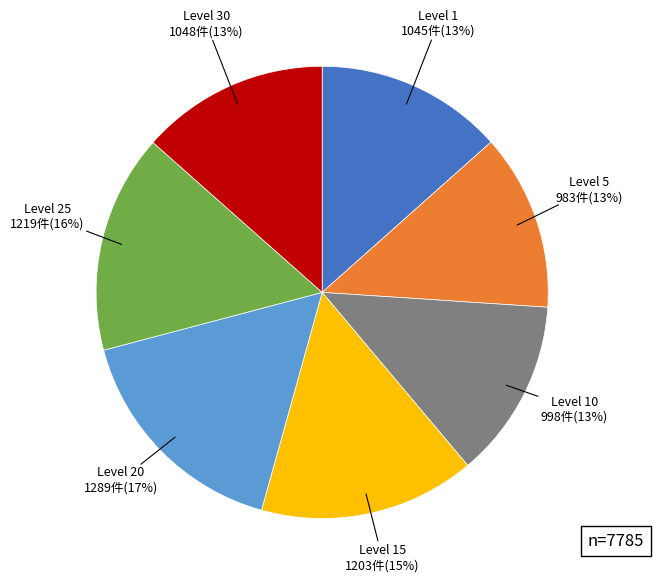

To the nearest percent, what is the difference between the largest and smallest slice percentages?

4%